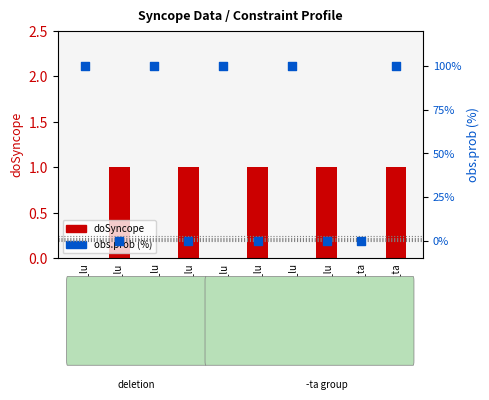

Which series has the largest total across all categories?

obs.prob (%)